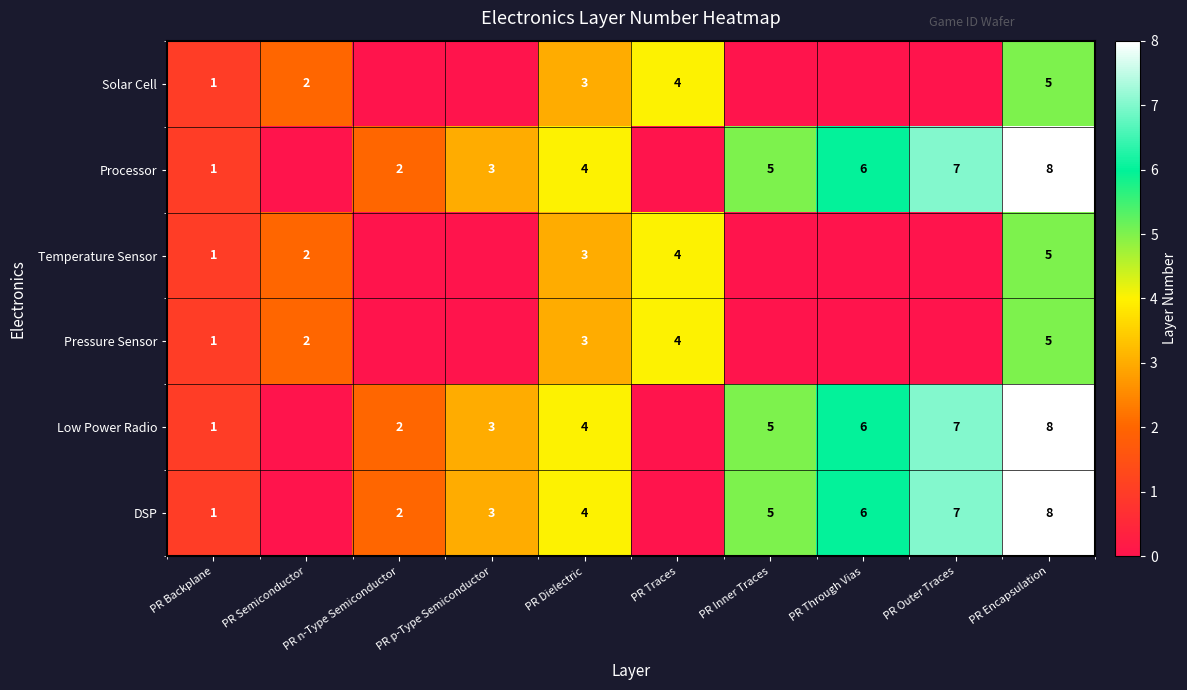

Which has a higher value, PR n-Type Semiconductor or PR Traces?

PR Traces